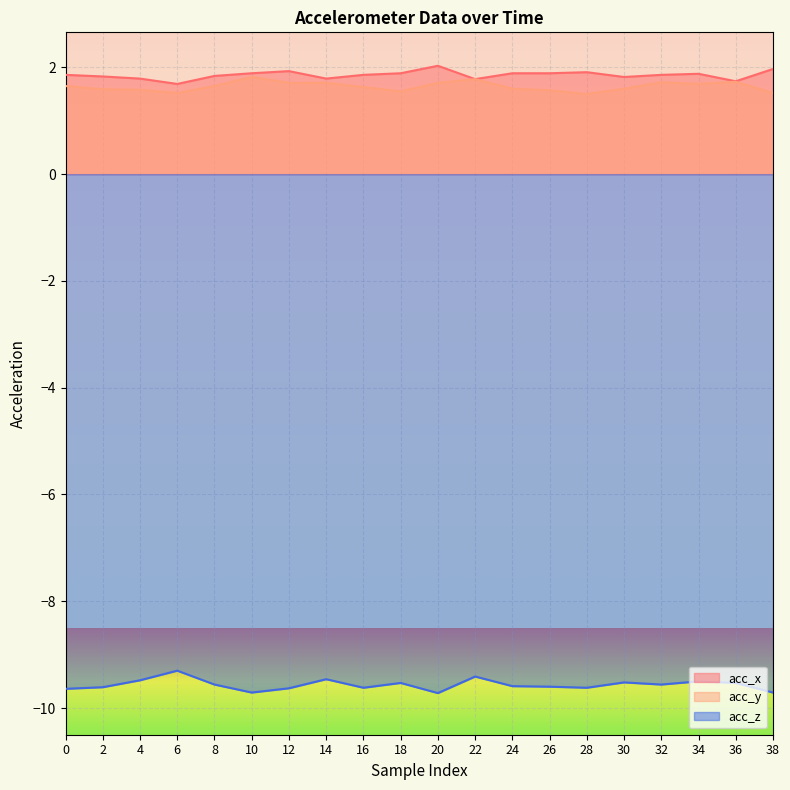

Which series has the widest spread of values?

acc_z